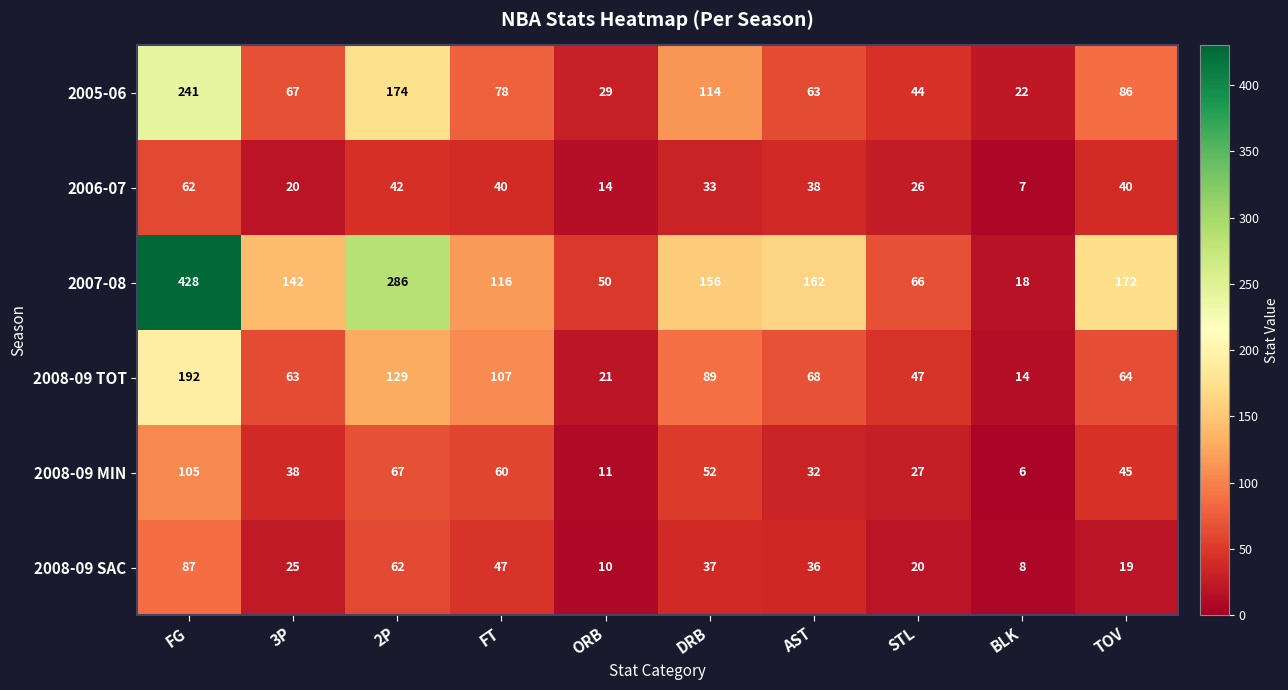

Which category has the highest value across all series?

FG